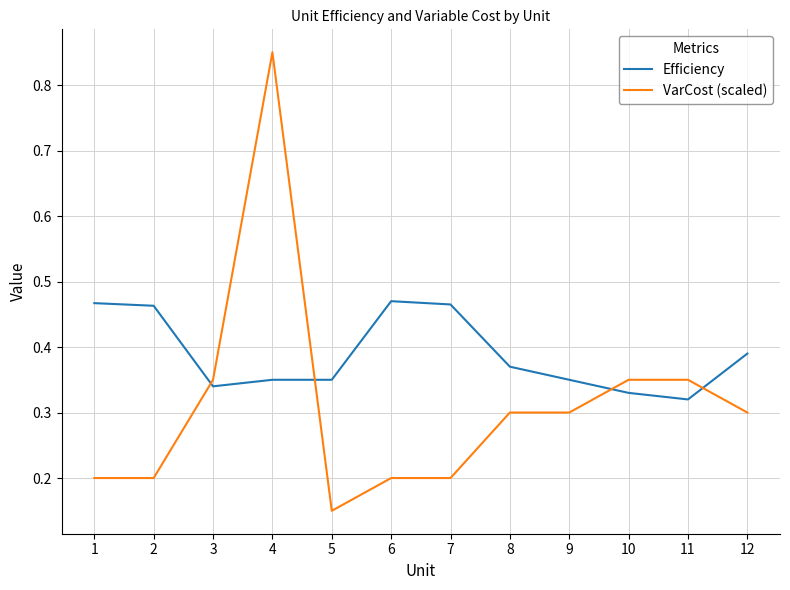

The value of VarCost (scaled) at 6 is 0.1. True or false?

False